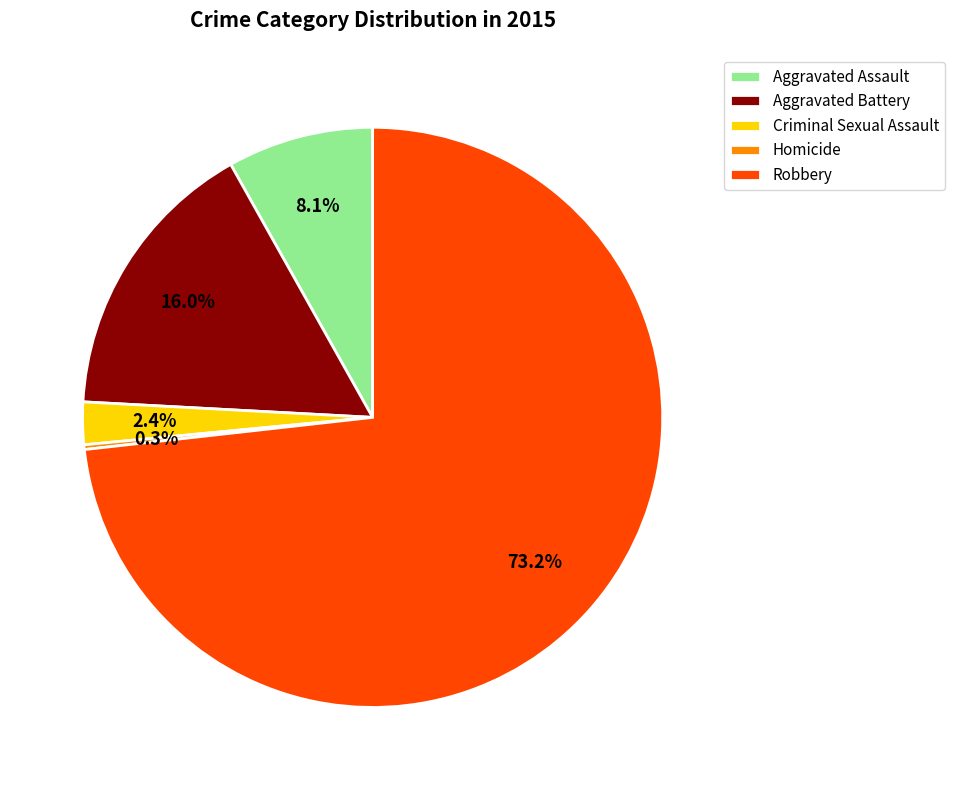

What percentage is the Robbery slice, to the nearest percent?

73%